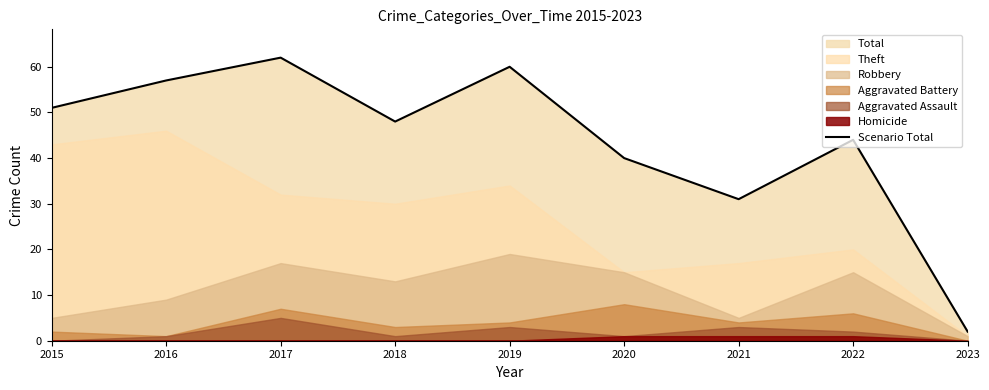

How many lines are shown in the chart?

1